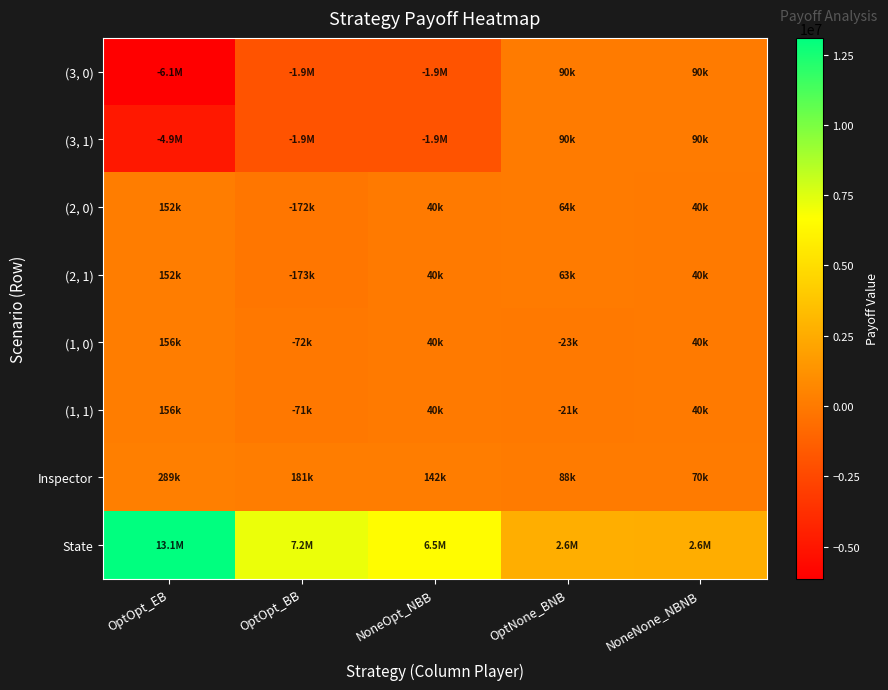

What is the difference between the highest and lowest values at OptOpt_EB?

19234113.0